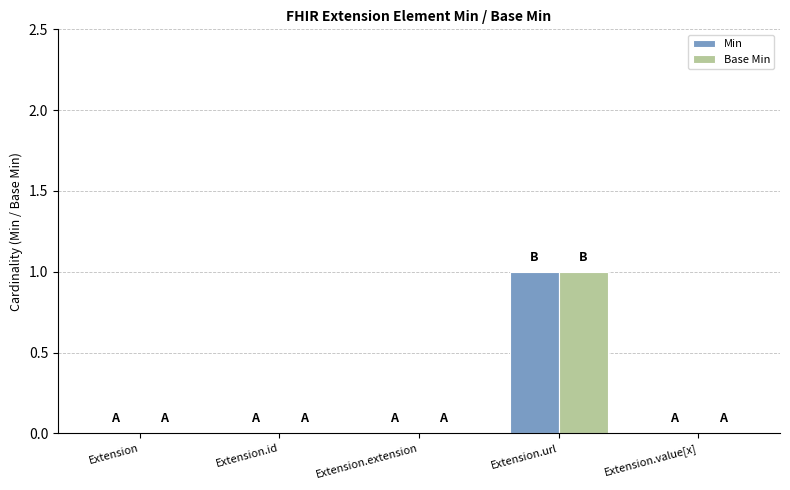

At which category does the chart reach its peak across all series?

Extension.url